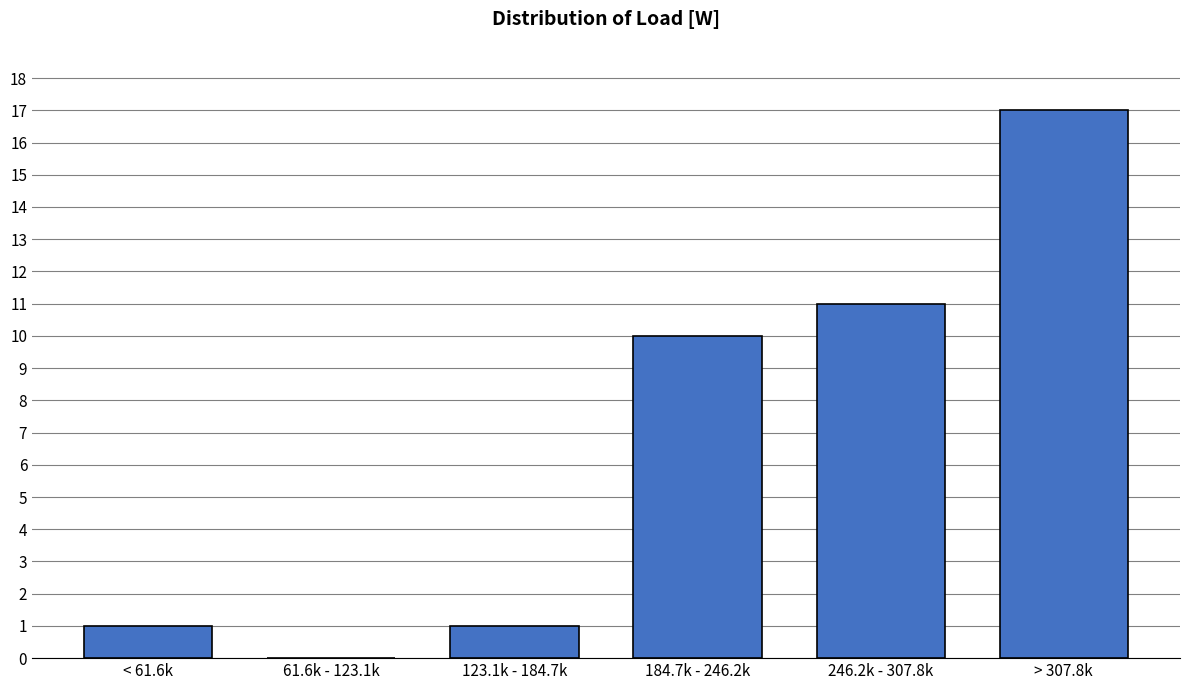

Reading left to right, list all the values displayed in this chart.

< 61.6k=1	61.6k - 123.1k=0	123.1k - 184.7k=1	184.7k - 246.2k=10	246.2k - 307.8k=11	> 307.8k=17